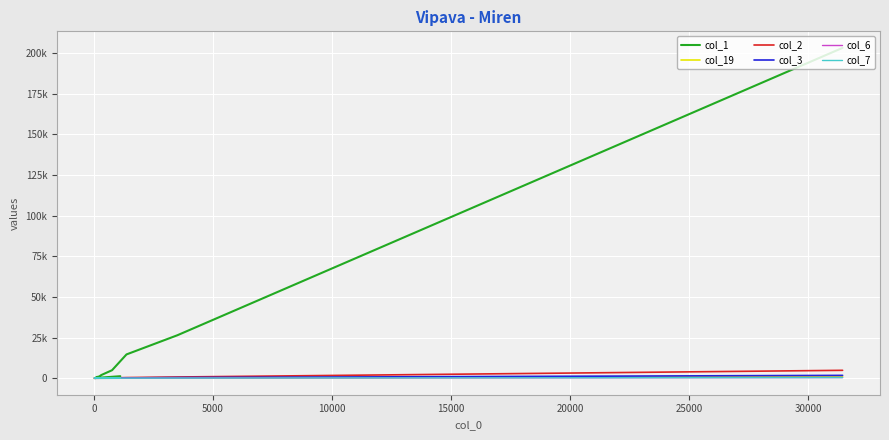

Is this an area chart (filled region under the line)?

No